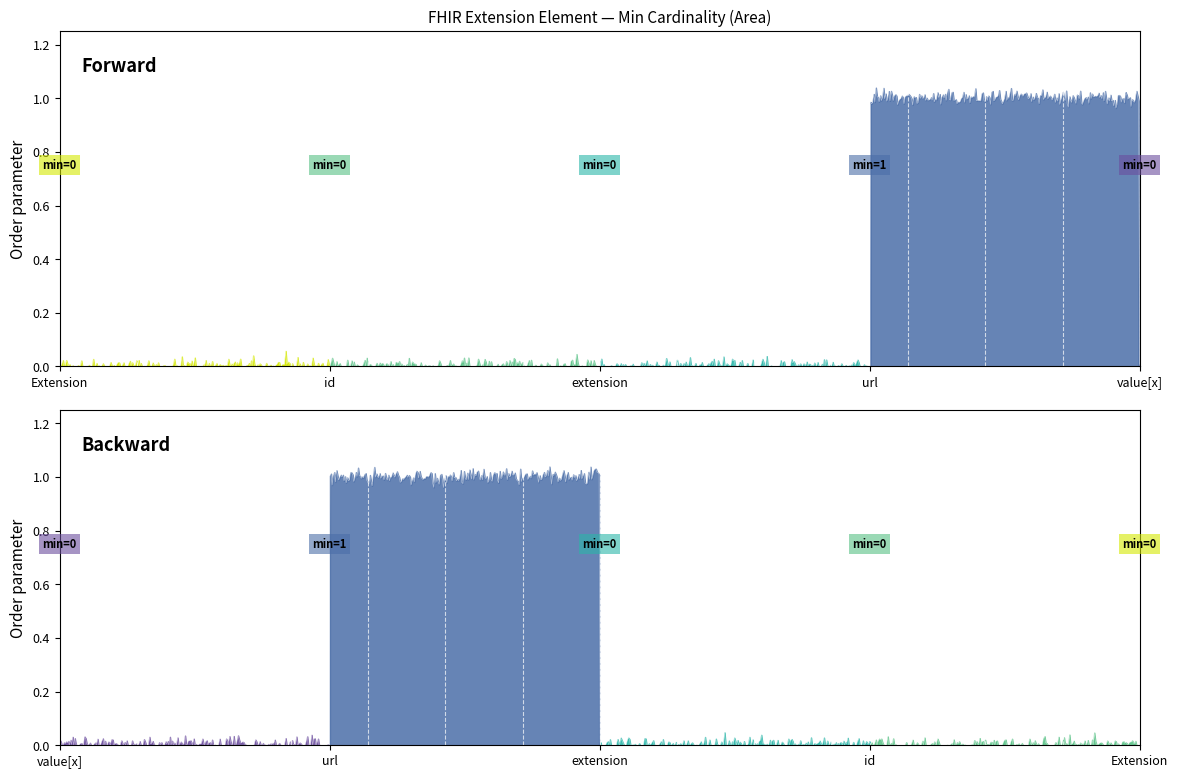

Between Extension.extension and Extension.value[x], which is larger?

Extension.extension